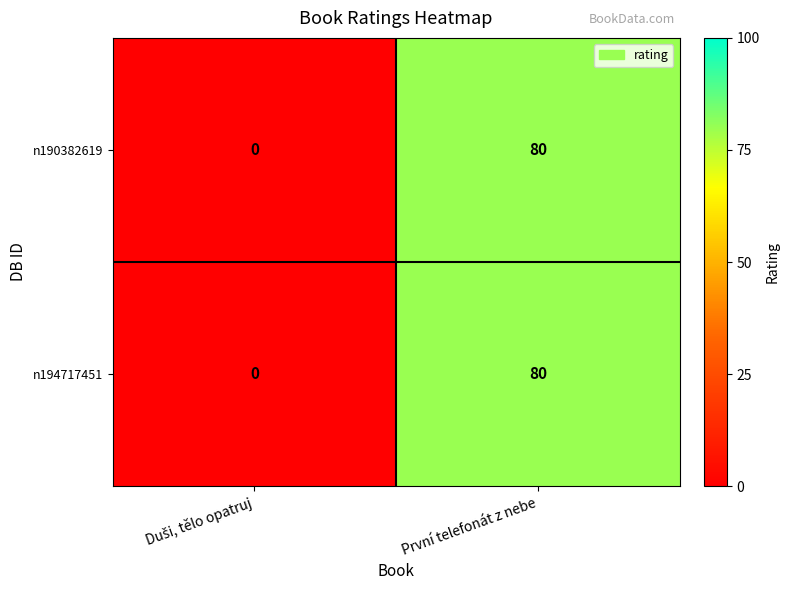

At which category is the sum across all series the highest?

První telefonát z nebe